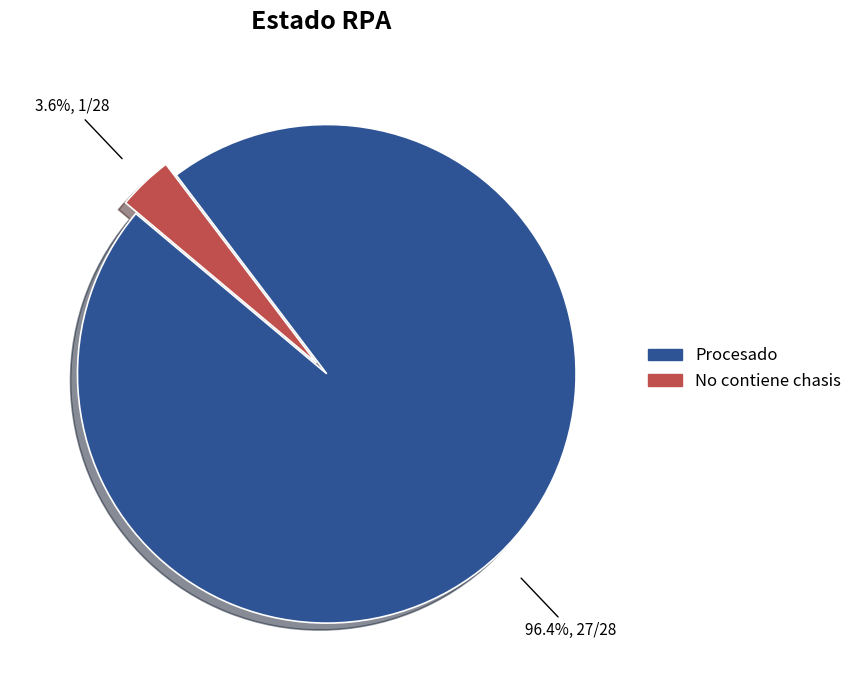

Which slice represents more than half of the pie?

Procesado